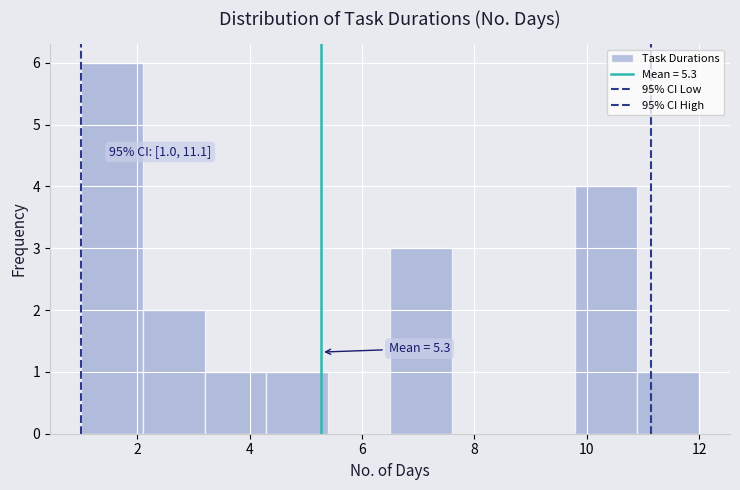

Over which range of the x-axis is the bar tallest?

1.0 to 2.1